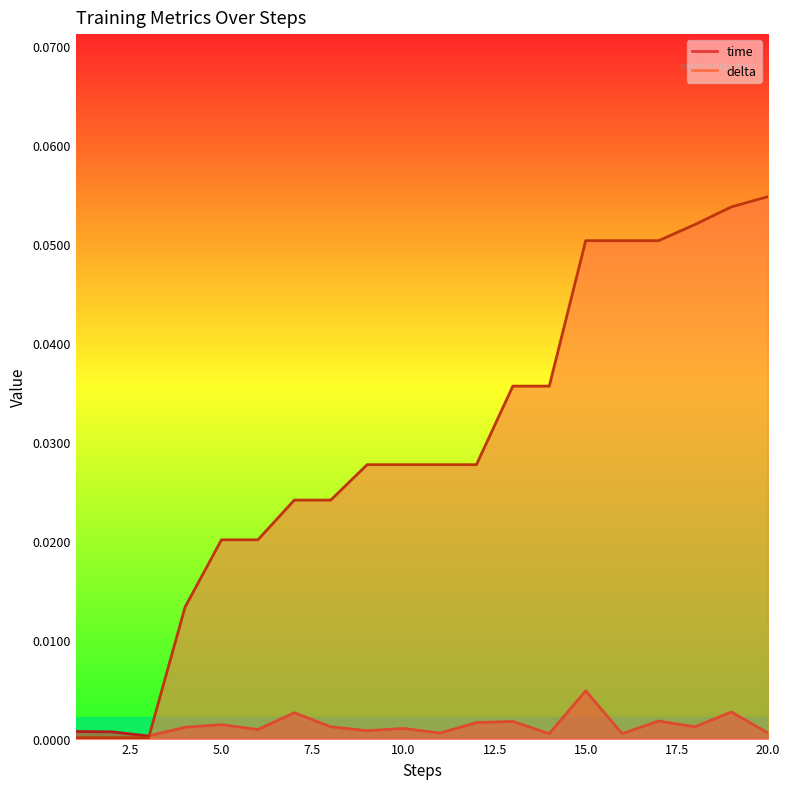

Does the chart have visible grid lines?

No